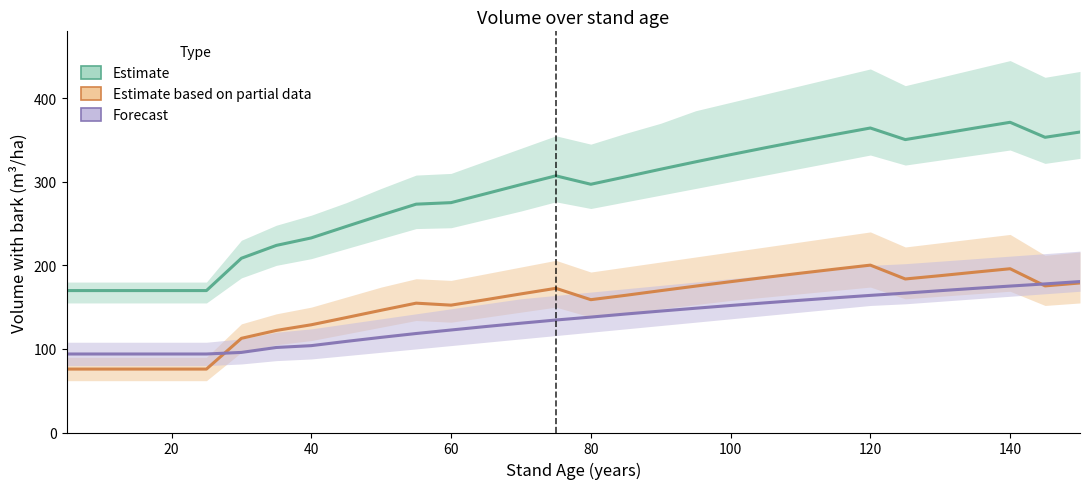

The Forecast series shows 154.4 at 40. True or false?

False